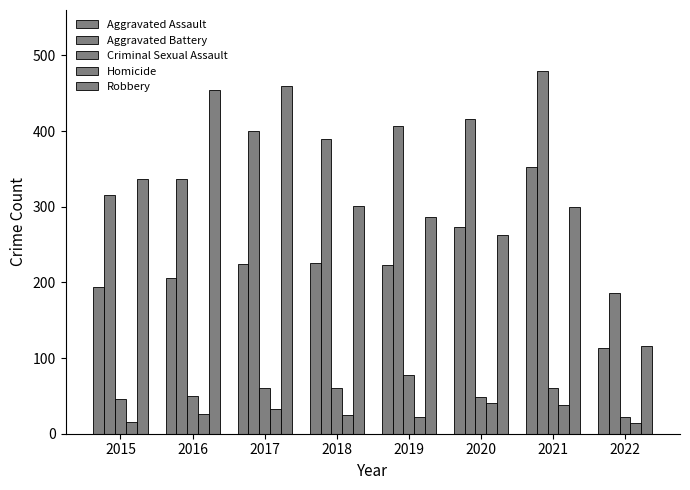

Which series has the largest total across all categories?

Aggravated Battery